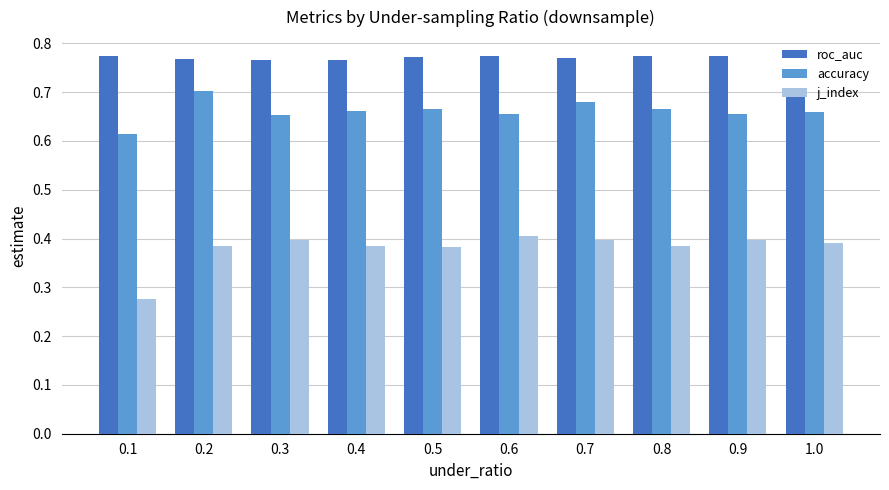

Rank the series by their maximum value, from highest to lowest.

roc_auc, accuracy, j_index